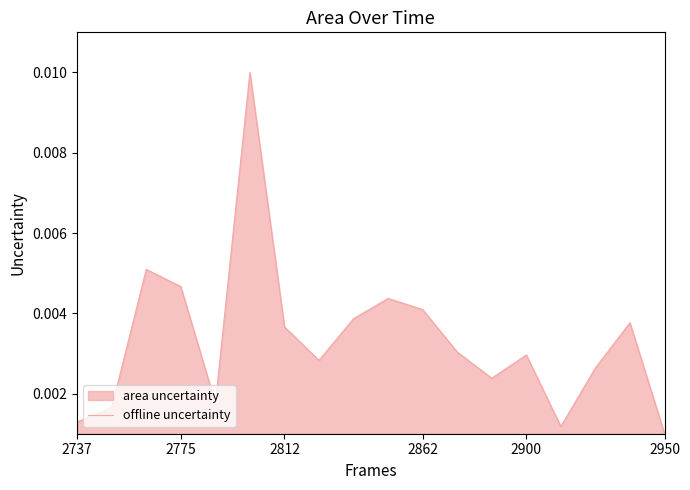

What is the sum of all values?

0.1